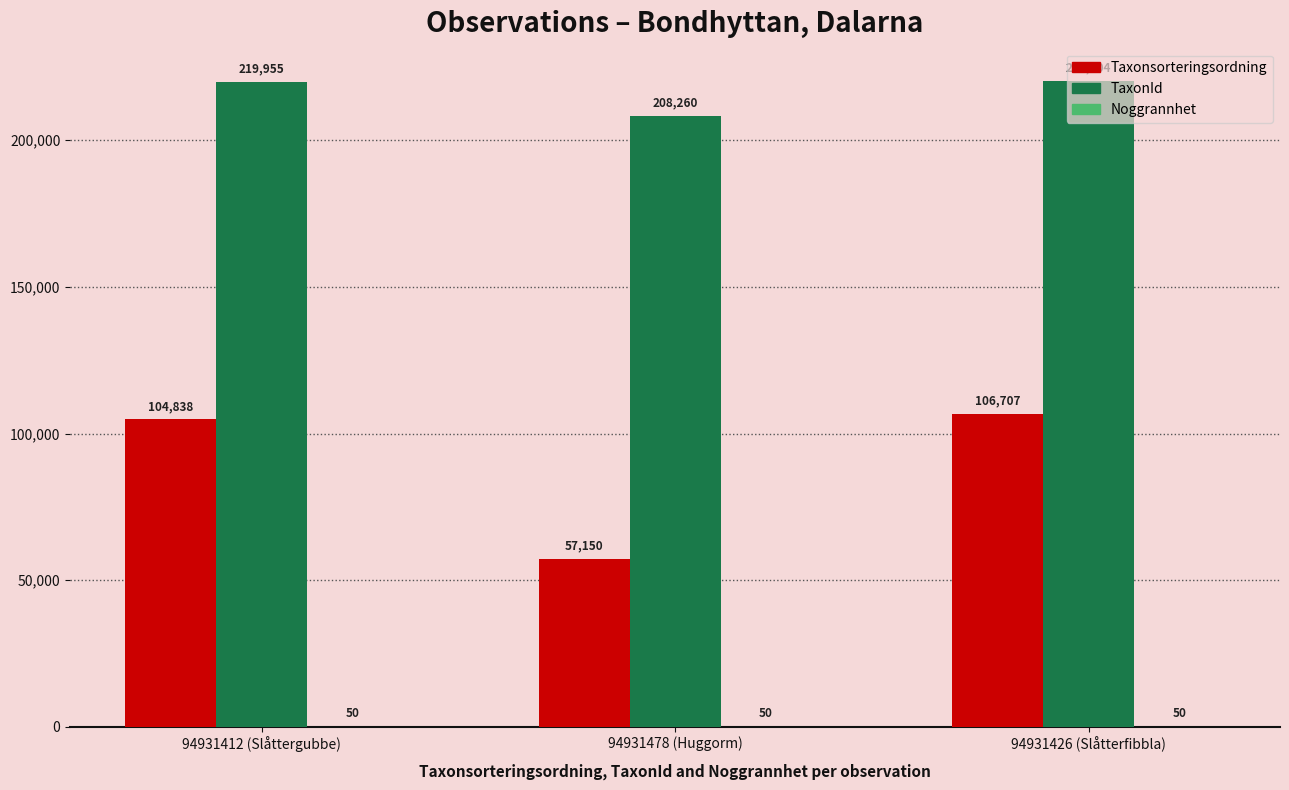

What is the highest value of the TaxonId series?

220204